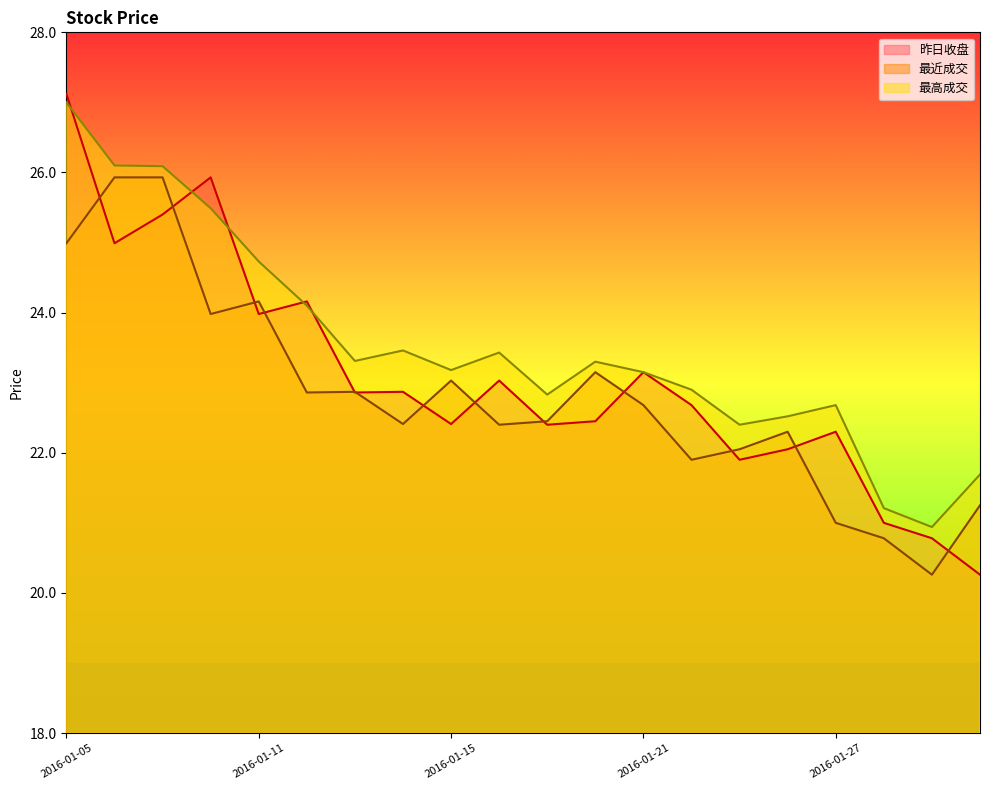

After their last crossing, which series has the higher values: 最近成交 or 昨日收盘?

最近成交